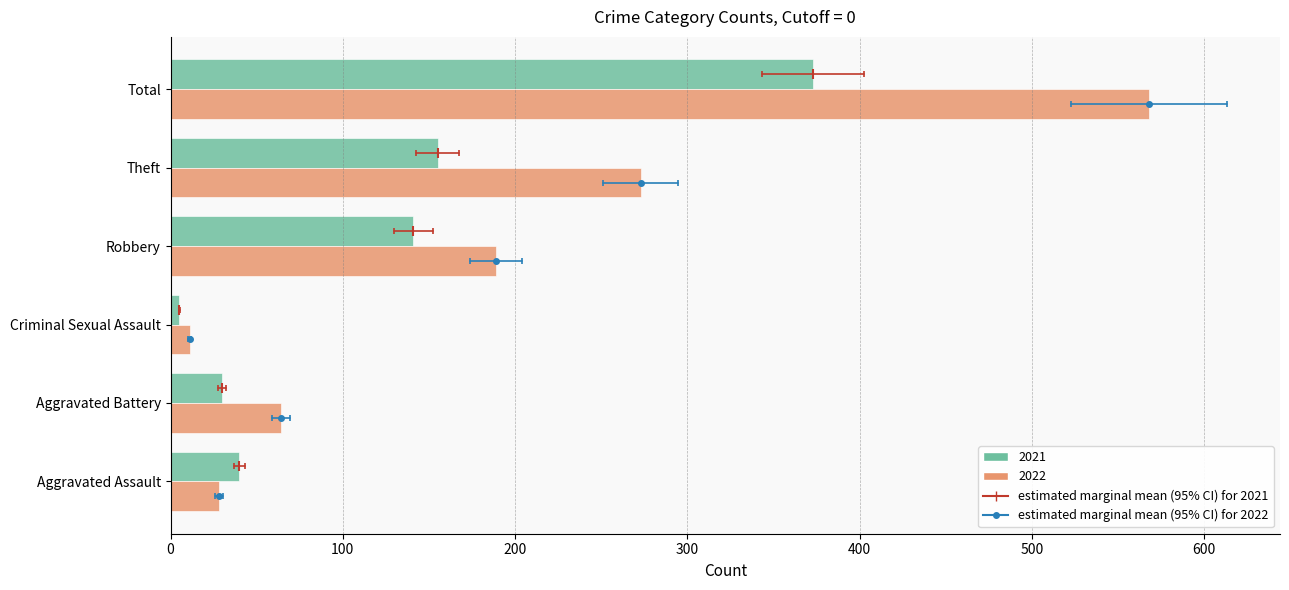

Is the value of 2022 at Aggravated Assault greater than the value of 2021 at Criminal Sexual Assault?

Yes